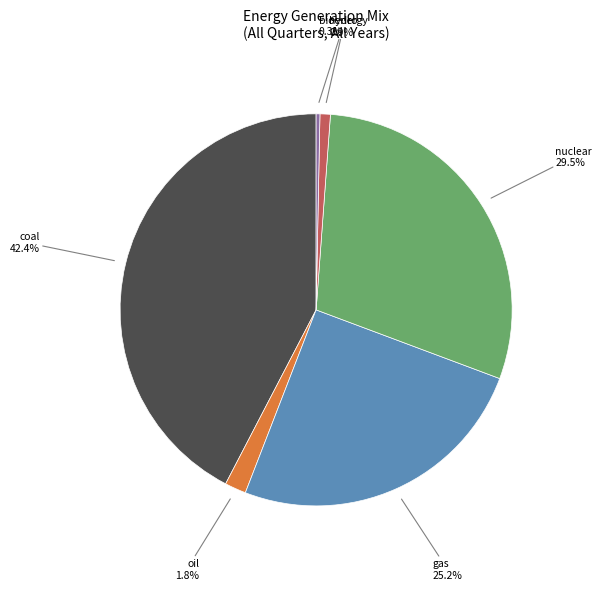

Is there any slice that represents more than half of the pie?

No